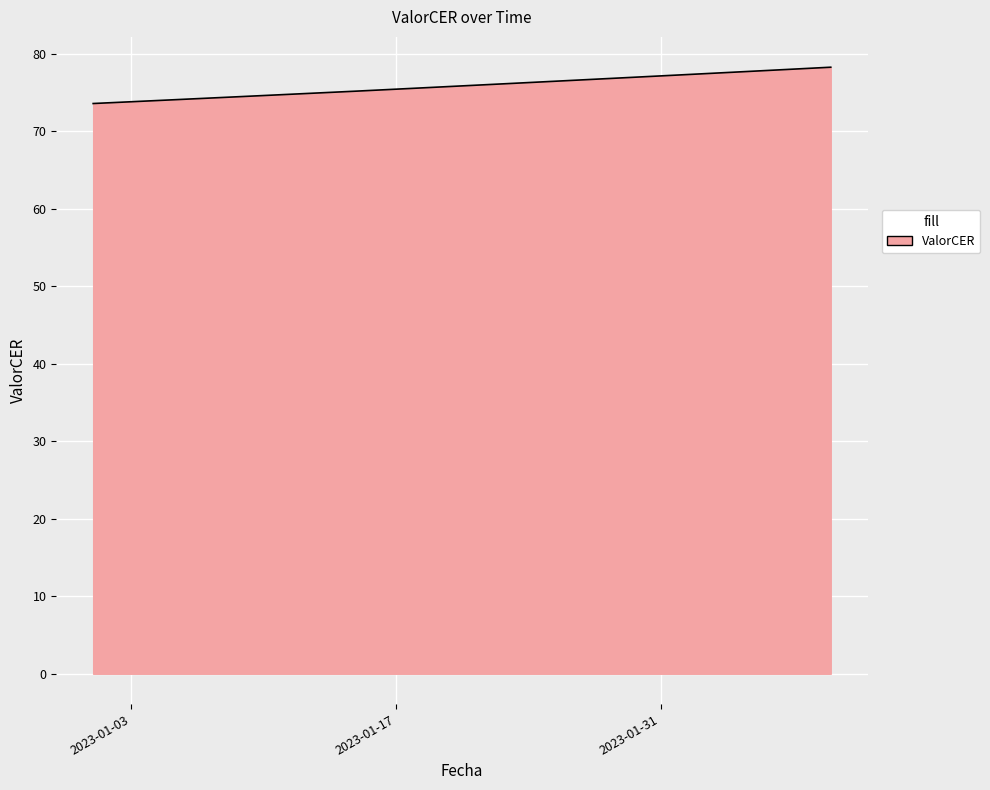

What is the smallest value displayed?

73.6